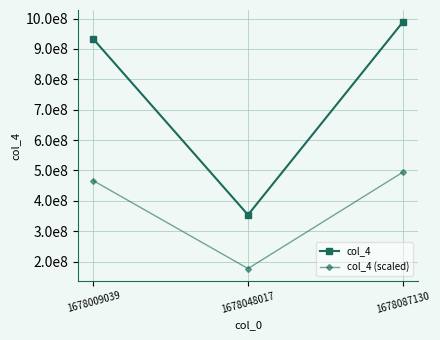

Rank the series by their average value, from highest to lowest.

col_4, col_4 (scaled)